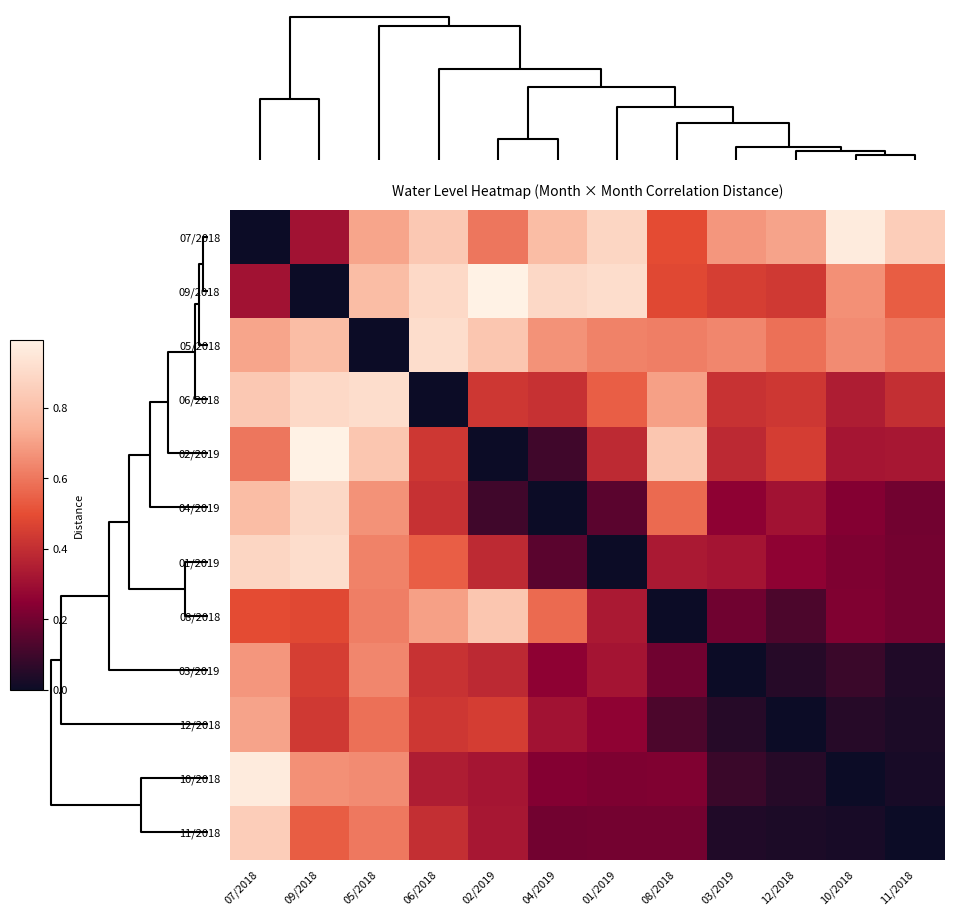

Reading left to right, what are all the values shown in this chart?

07/2018: 07/2018=0.0	09/2018=0.3	05/2018=0.7	06/2018=0.8	02/2019=0.6	04/2019=0.8	01/2019=0.9	08/2018=0.5	03/2019=0.7	12/2018=0.7	10/2018=1.0	11/2018=0.8
09/2018: 07/2018=0.3	09/2018=0.0	05/2018=0.8	06/2018=0.9	02/2019=1.0	04/2019=0.9	01/2019=0.9	08/2018=0.5	03/2019=0.5	12/2018=0.4	10/2018=0.7	11/2018=0.5
05/2018: 07/2018=0.7	09/2018=0.8	05/2018=0.0	06/2018=0.9	02/2019=0.8	04/2019=0.7	01/2019=0.6	08/2018=0.6	03/2019=0.6	12/2018=0.6	10/2018=0.6	11/2018=0.6
06/2018: 07/2018=0.8	09/2018=0.9	05/2018=0.9	06/2018=0.0	02/2019=0.4	04/2019=0.4	01/2019=0.5	08/2018=0.7	03/2019=0.4	12/2018=0.4	10/2018=0.3	11/2018=0.4
02/2019: 07/2018=0.6	09/2018=1.0	05/2018=0.8	06/2018=0.4	02/2019=0.0	04/2019=0.1	01/2019=0.4	08/2018=0.8	03/2019=0.4	12/2018=0.4	10/2018=0.3	11/2018=0.3
04/2019: 07/2018=0.8	09/2018=0.9	05/2018=0.7	06/2018=0.4	02/2019=0.1	04/2019=0.0	01/2019=0.2	08/2018=0.6	03/2019=0.3	12/2018=0.3	10/2018=0.2	11/2018=0.2
01/2019: 07/2018=0.9	09/2018=0.9	05/2018=0.6	06/2018=0.5	02/2019=0.4	04/2019=0.2	01/2019=0.0	08/2018=0.3	03/2019=0.3	12/2018=0.3	10/2018=0.2	11/2018=0.2
08/2018: 07/2018=0.5	09/2018=0.5	05/2018=0.6	06/2018=0.7	02/2019=0.8	04/2019=0.6	01/2019=0.3	08/2018=0.0	03/2019=0.2	12/2018=0.1	10/2018=0.2	11/2018=0.2
03/2019: 07/2018=0.7	09/2018=0.5	05/2018=0.6	06/2018=0.4	02/2019=0.4	04/2019=0.3	01/2019=0.3	08/2018=0.2	03/2019=0.0	12/2018=0.1	10/2018=0.1	11/2018=0.0
12/2018: 07/2018=0.7	09/2018=0.4	05/2018=0.6	06/2018=0.4	02/2019=0.4	04/2019=0.3	01/2019=0.3	08/2018=0.1	03/2019=0.1	12/2018=0.0	10/2018=0.1	11/2018=0.0
10/2018: 07/2018=1.0	09/2018=0.7	05/2018=0.6	06/2018=0.3	02/2019=0.3	04/2019=0.2	01/2019=0.2	08/2018=0.2	03/2019=0.1	12/2018=0.1	10/2018=0.0	11/2018=0.0
11/2018: 07/2018=0.8	09/2018=0.5	05/2018=0.6	06/2018=0.4	02/2019=0.3	04/2019=0.2	01/2019=0.2	08/2018=0.2	03/2019=0.0	12/2018=0.0	10/2018=0.0	11/2018=0.0